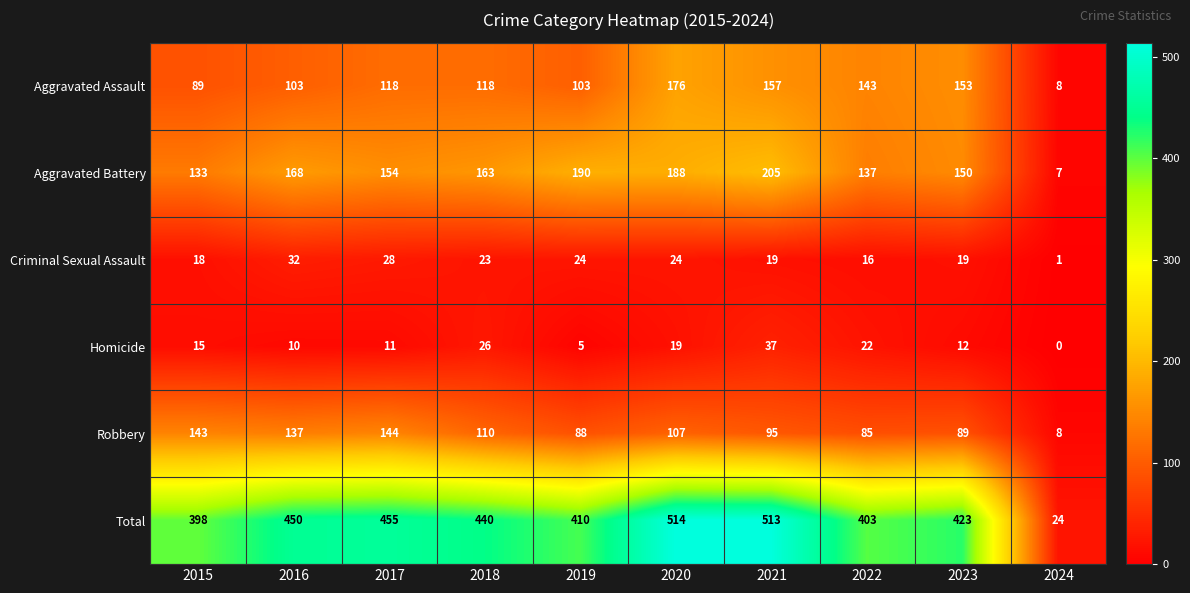

What is the sum of the Criminal Sexual Assault values at 2018 and 2021?

42